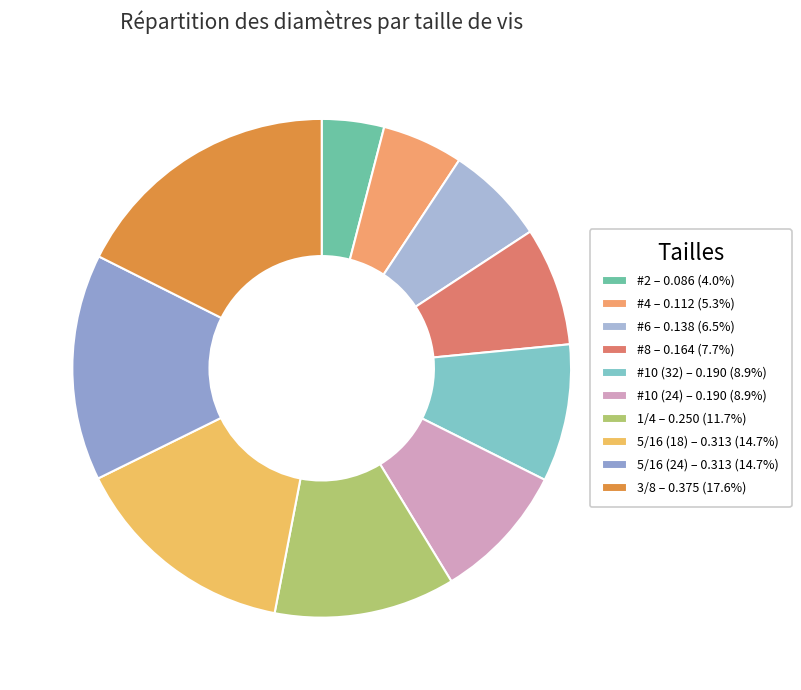

Which slice is the smallest?

#2